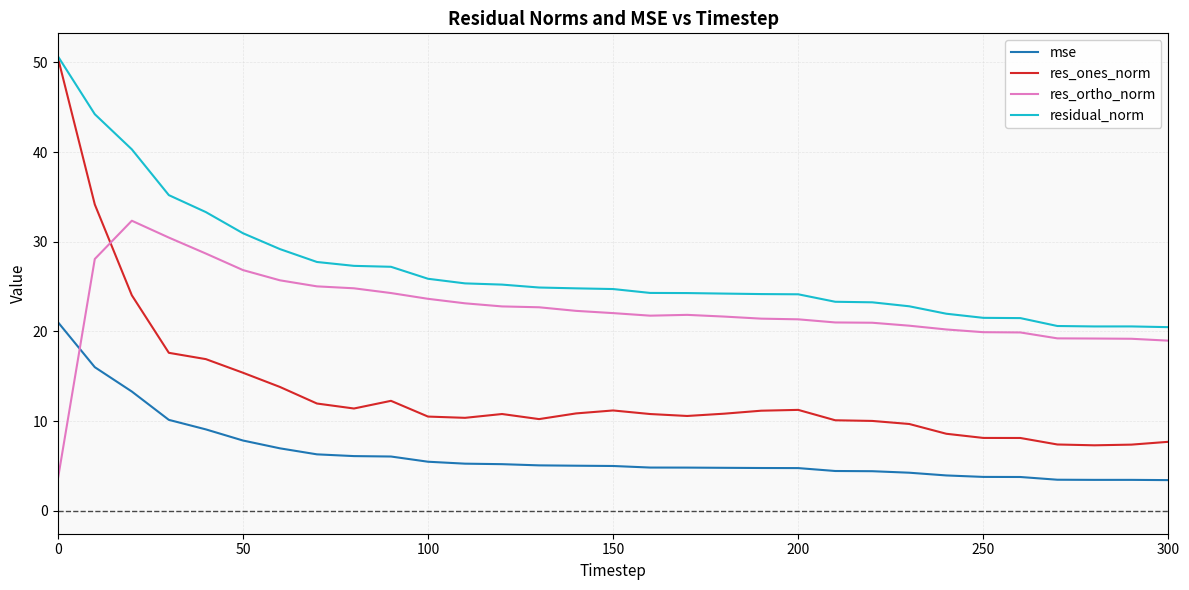

True or false: residual_norm and mse cross at least once.

False